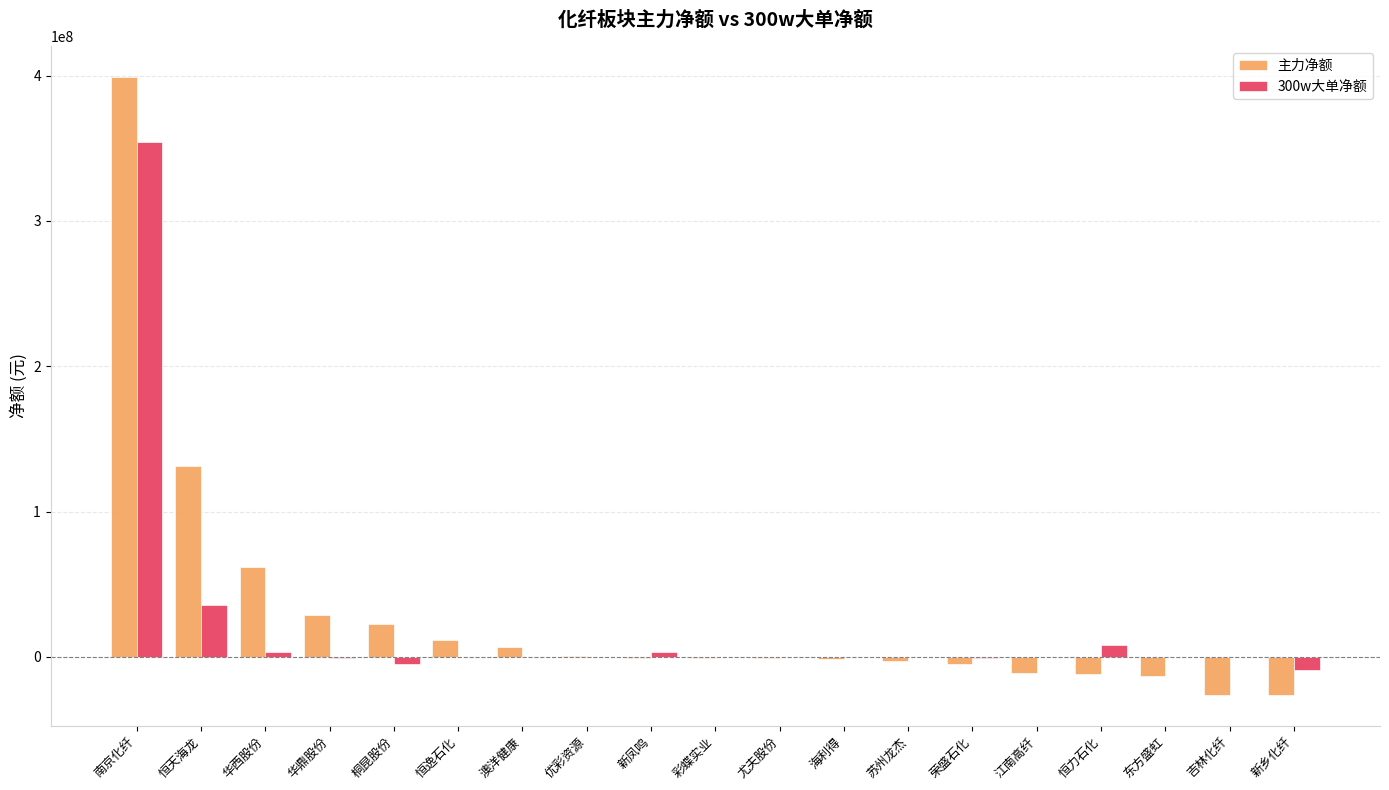

The 主力净额 series shows 11573770 at 恒逸石化. True or false?

True